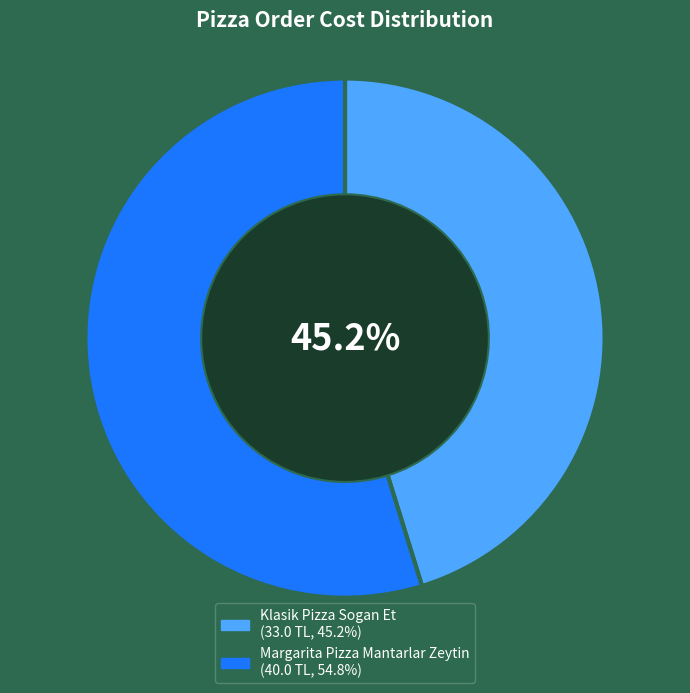

Do Klasik Pizza Sogan Et and Margarita Pizza Mantarlar Zeytin together represent more than half of the pie?

Yes